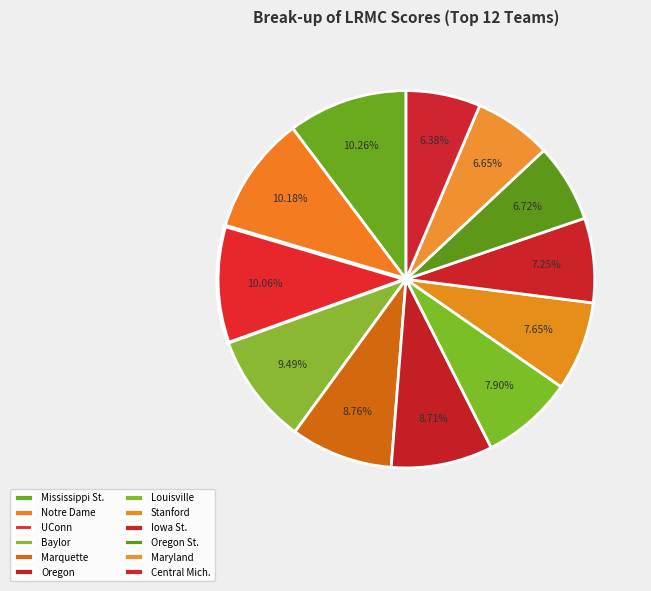

Which has a higher value, Stanford or Oregon St.?

Stanford